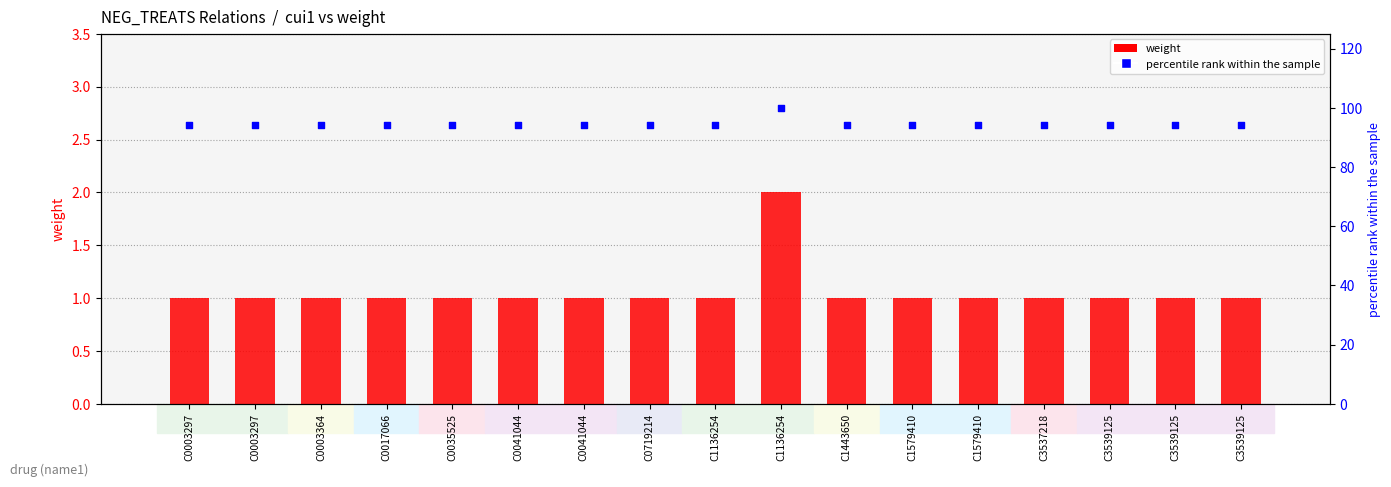

Is the value of weight at C0003297 greater than the value of percentile rank within the sample at C1579410?

No